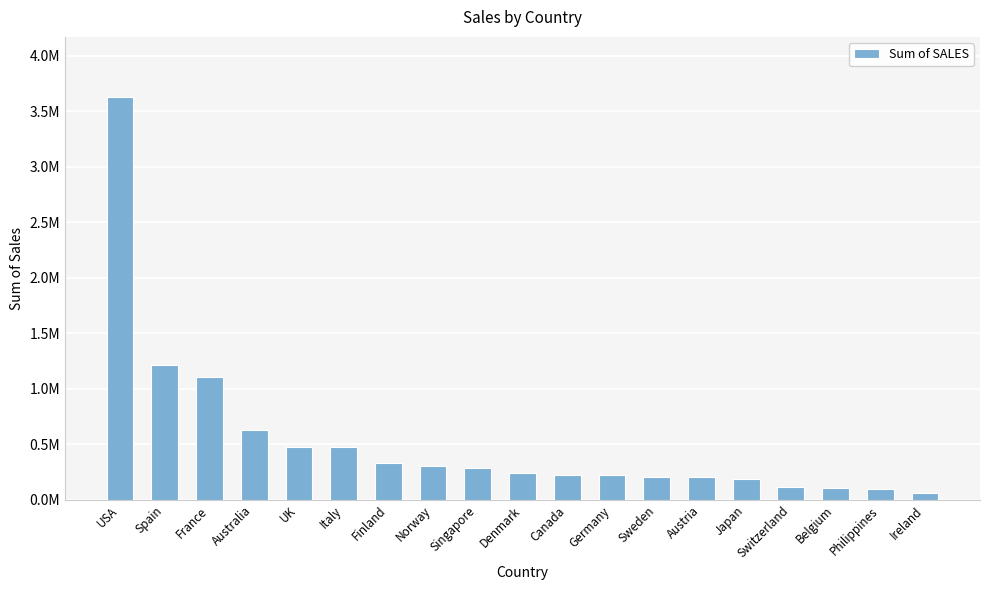

The chart shows a value of 188167.8 at Japan. True or false?

True